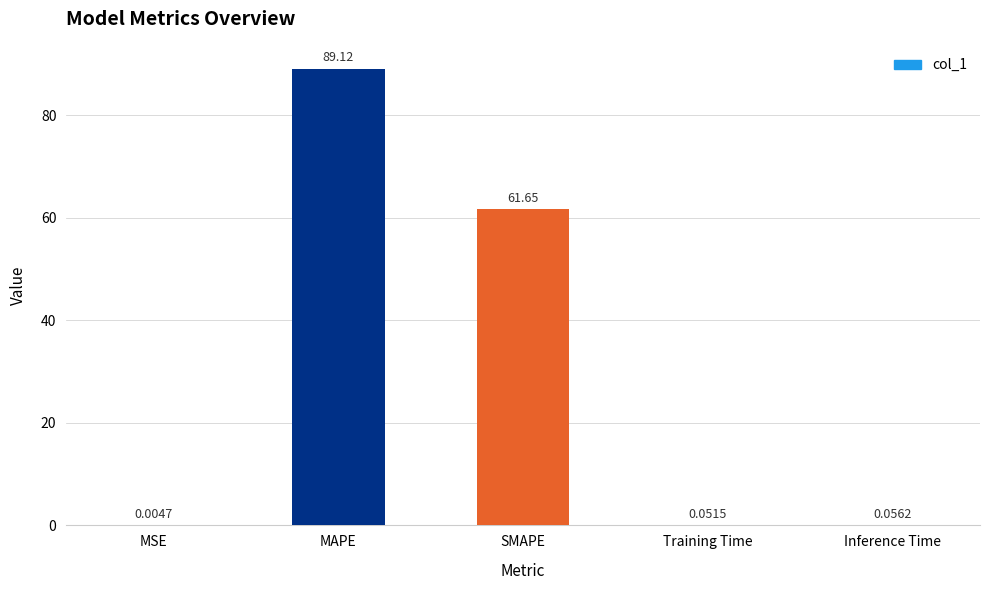

What is the difference between the values at SMAPE and MAPE?

27.5